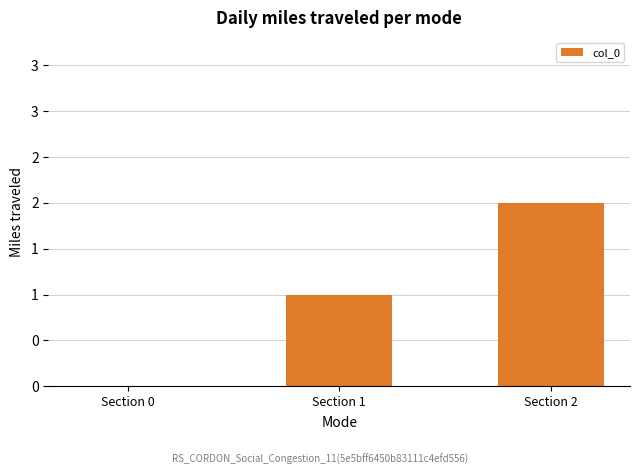

Are the bars horizontal?

No